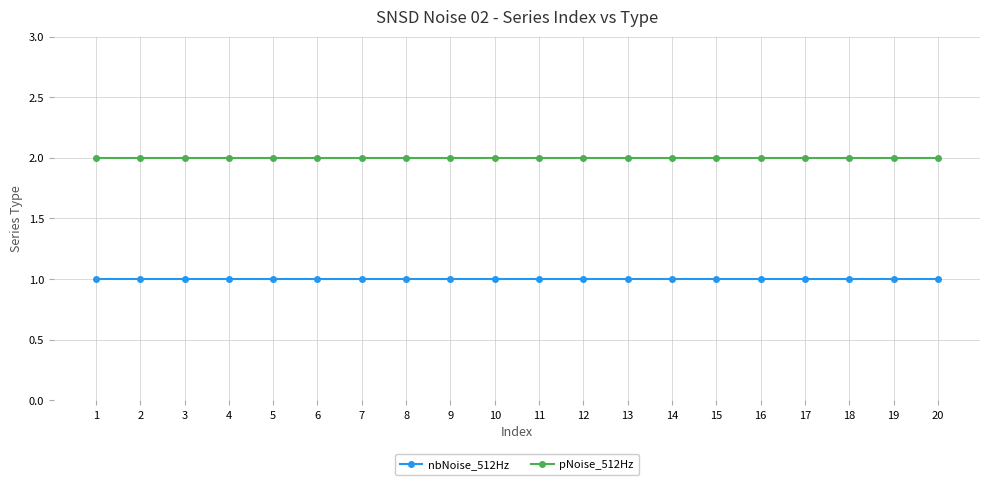

Reading left to right, what are all the values shown in this chart?

nbNoise_512Hz: 1=1	2=1	3=1	4=1	5=1	6=1	7=1	8=1	9=1	10=1	11=1	12=1	13=1	14=1	15=1	16=1	17=1	18=1	19=1	20=1
pNoise_512Hz: 1=2	2=2	3=2	4=2	5=2	6=2	7=2	8=2	9=2	10=2	11=2	12=2	13=2	14=2	15=2	16=2	17=2	18=2	19=2	20=2